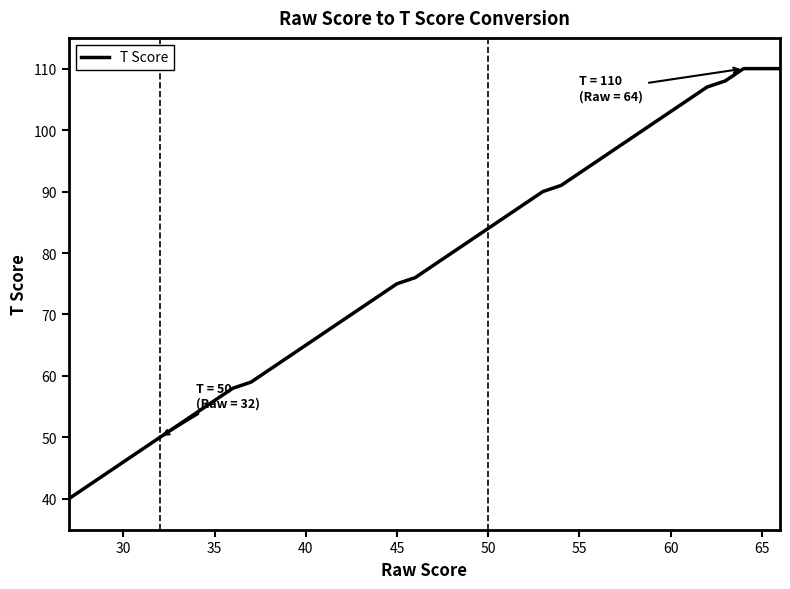

What is the maximum value shown in the chart?

110